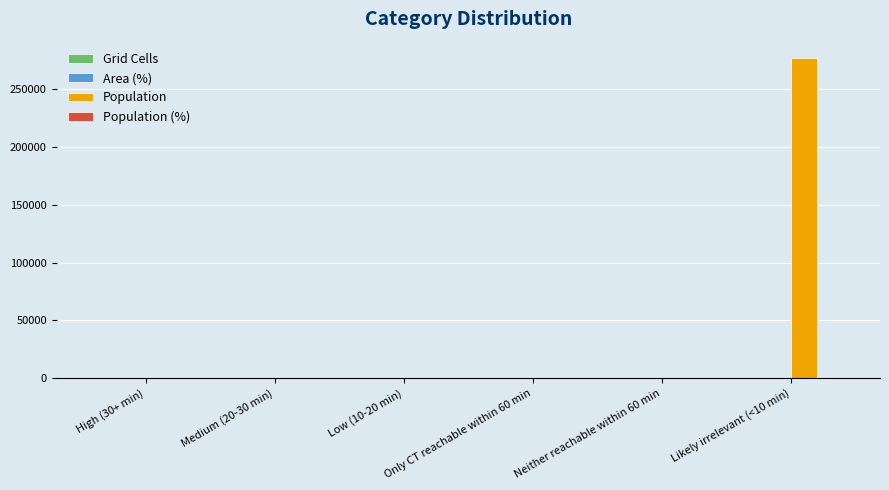

What is the maximum value shown in the chart?

277503